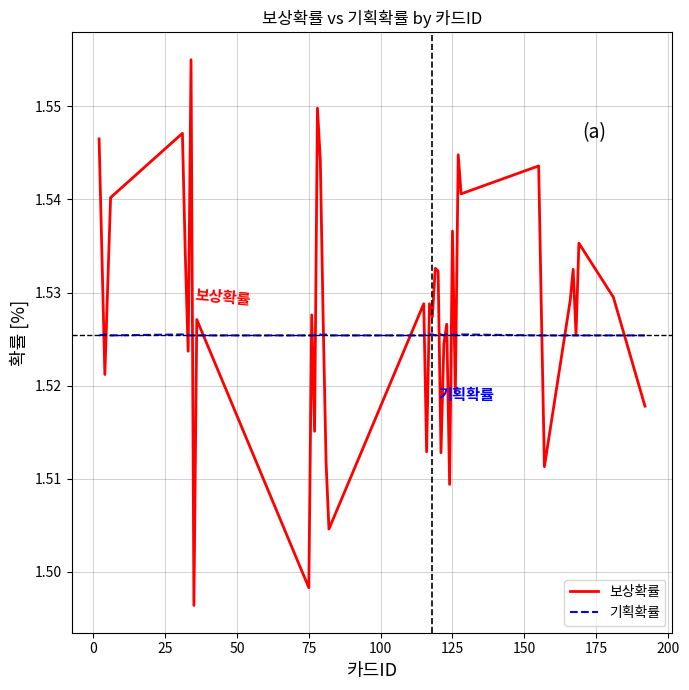

List the series in order of their overall mean, highest first.

보상확률, 기획확률